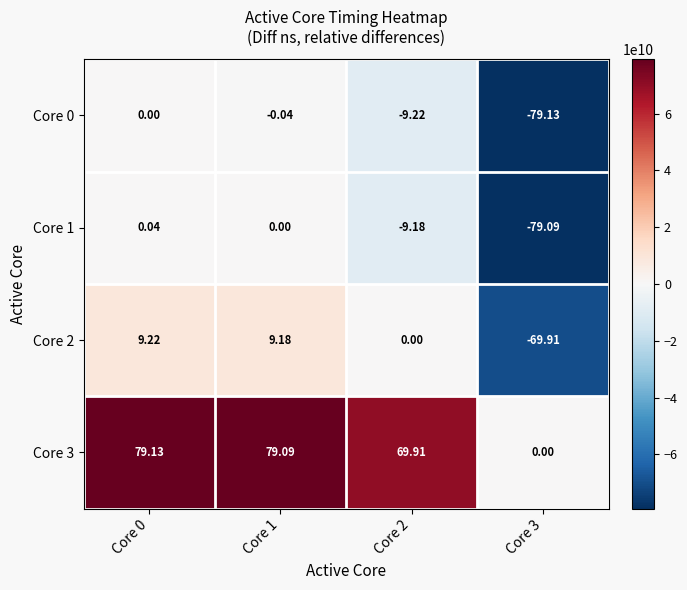

Is the value of Core 2 at Core 3 greater than the value of Core 1 at Core 1?

No